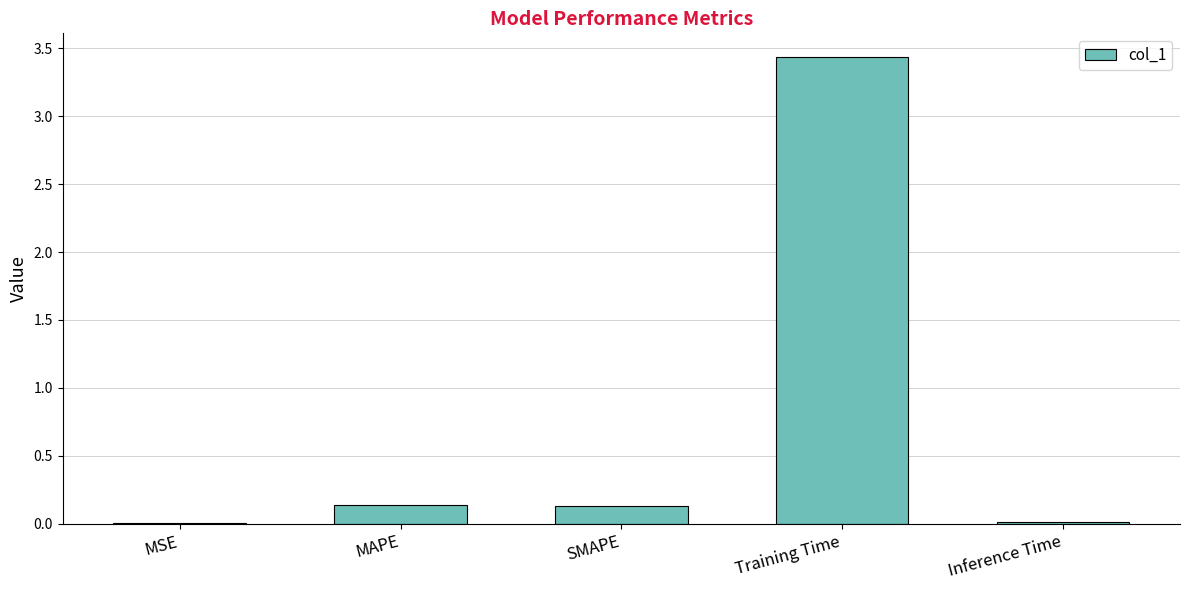

Is it true that the value at MAPE is 0.1?

True